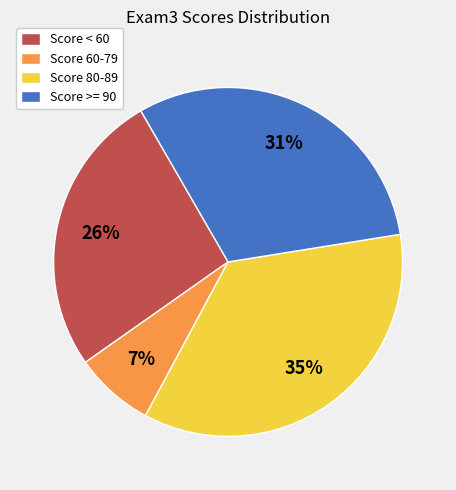

Count the number of slices in the pie.

4